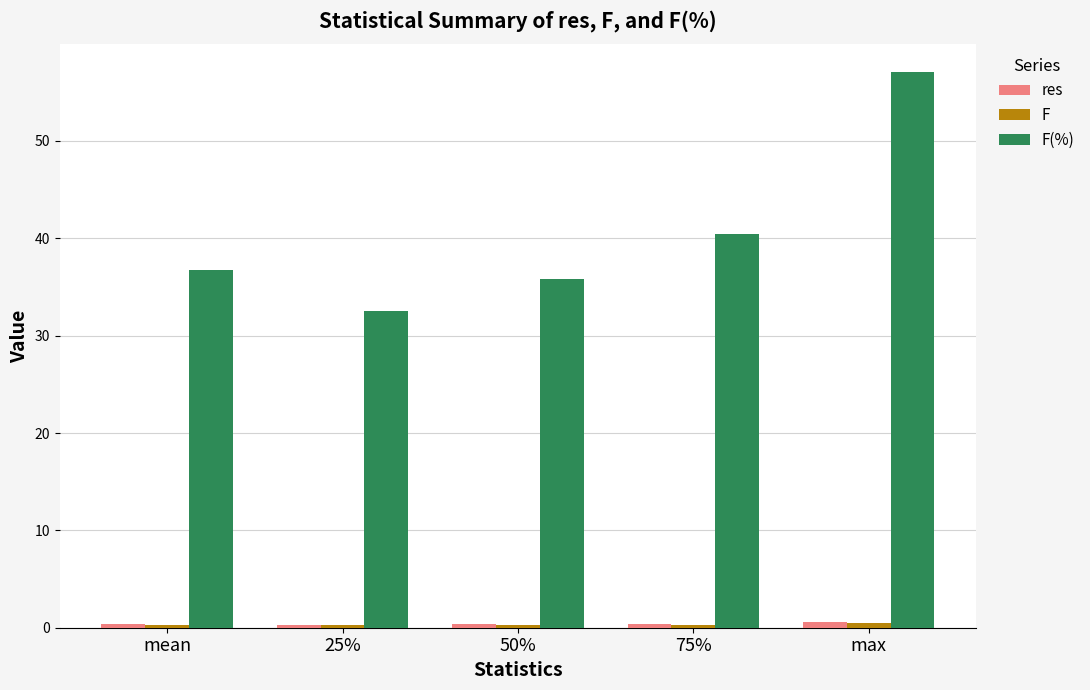

At how many categories does at least one series exceed 5?

5